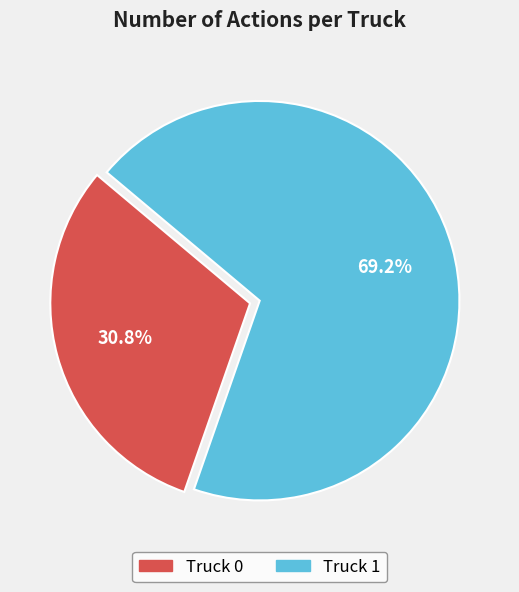

What is the largest slice in the pie chart?

Truck 1